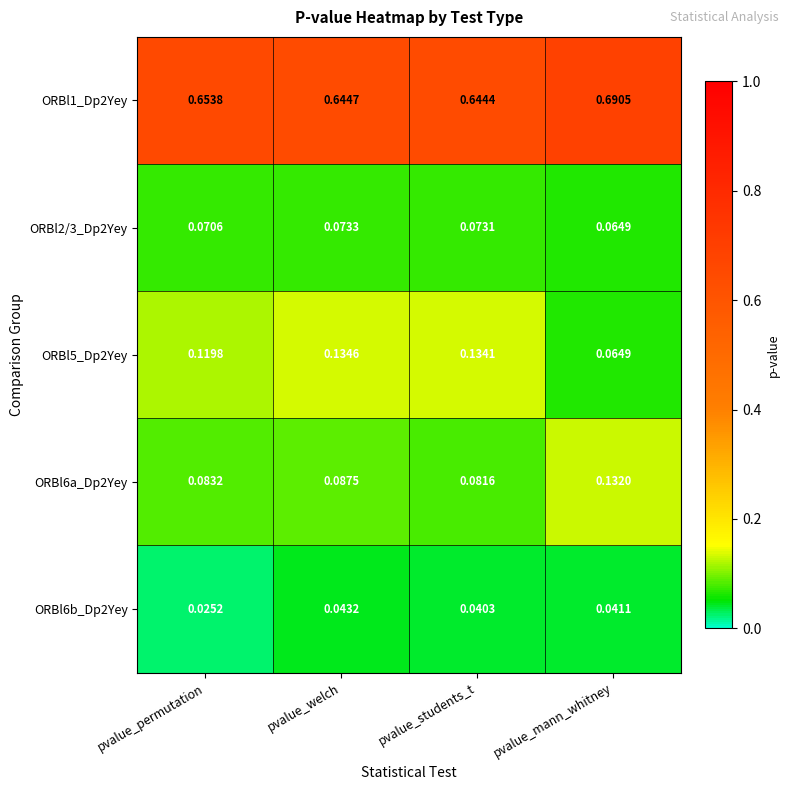

Which category has the highest value in the ORBl6a_Dp2Yey series?

pvalue_mann_whitney